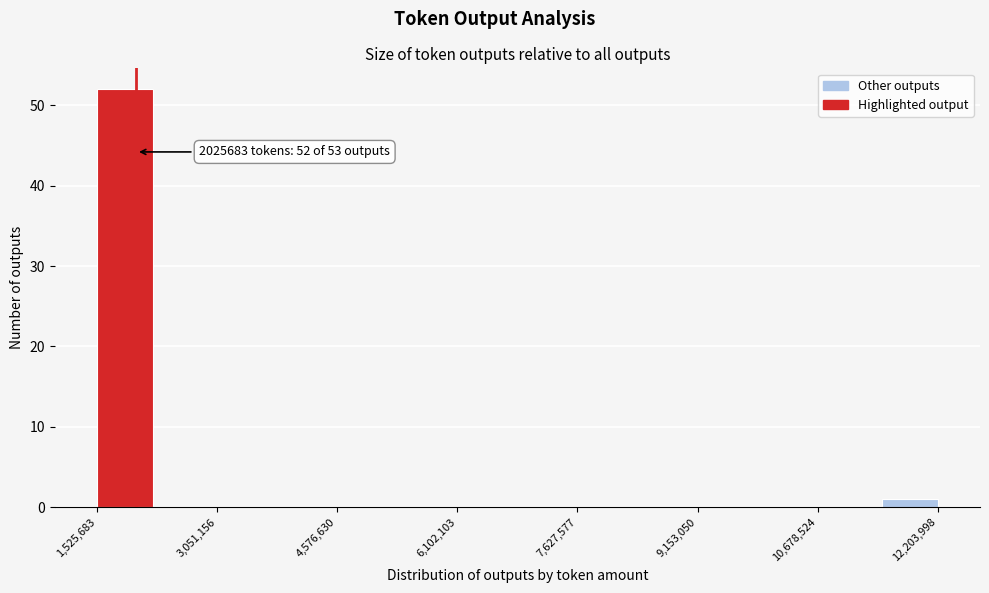

Around what value on the x-axis is the tallest bar? Give the approximate position of its centre, as read against the axis.

1800000